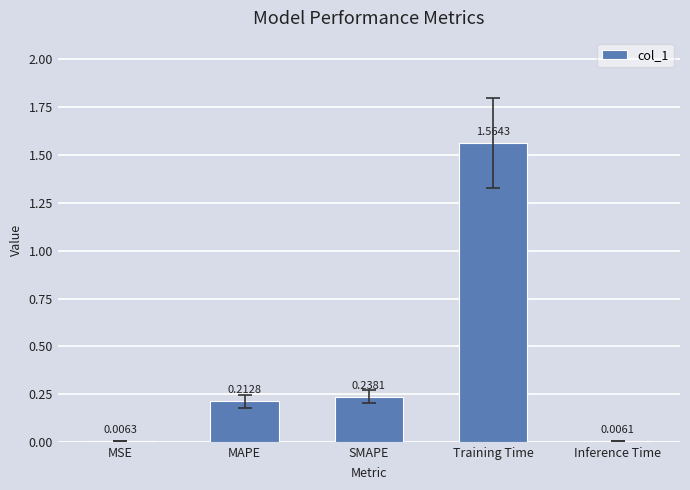

What is the sum of all values?

2.0